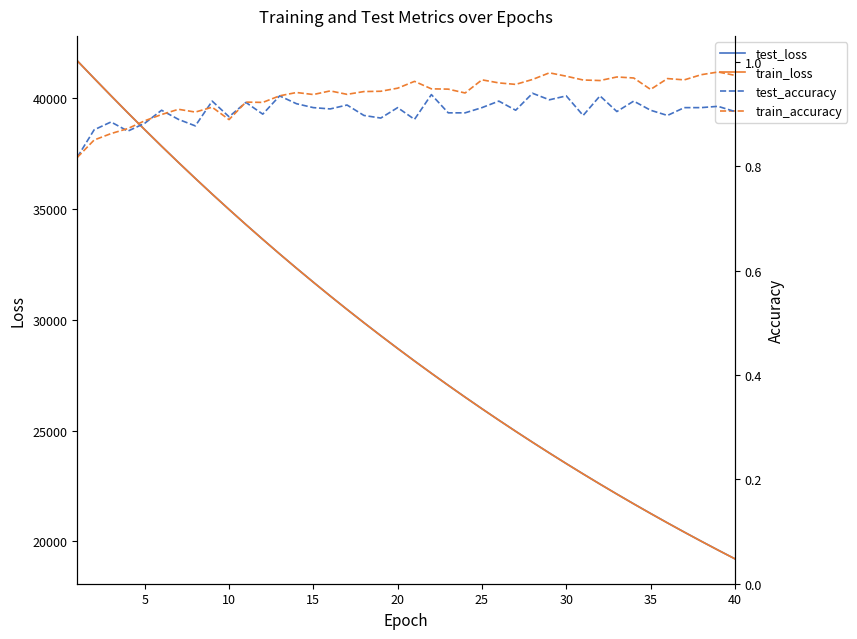

True or false: train_accuracy has more than 2 interior local peaks.

True